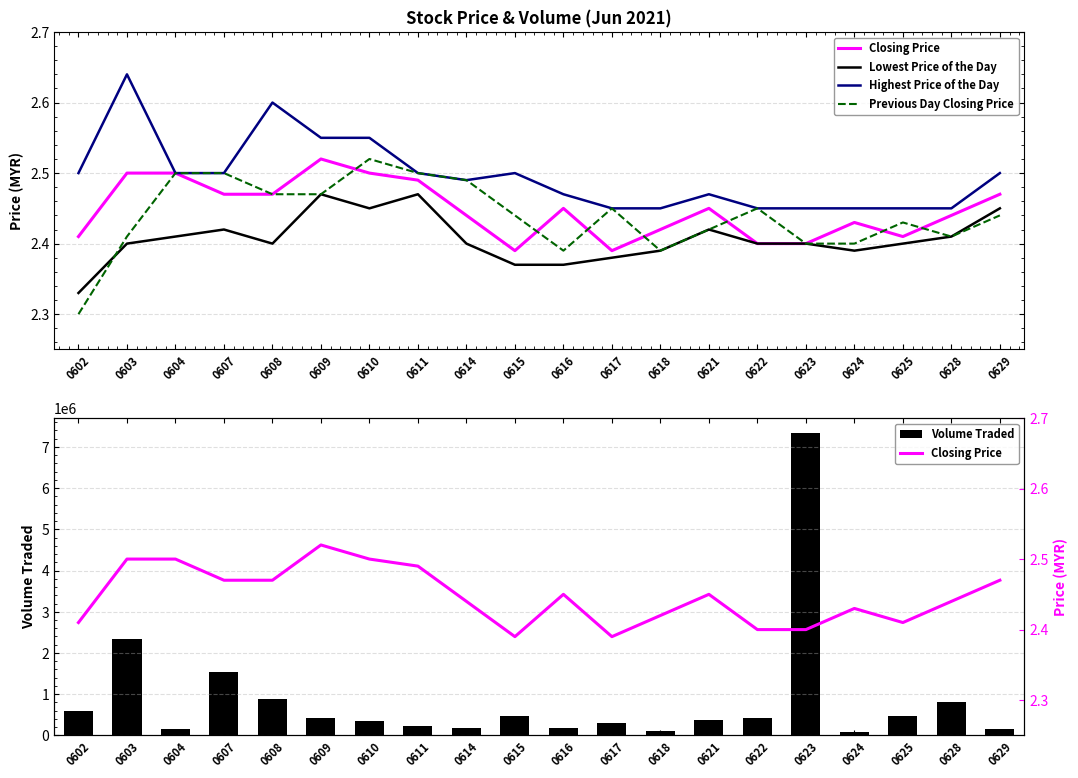

What is the smallest value displayed?

2.3